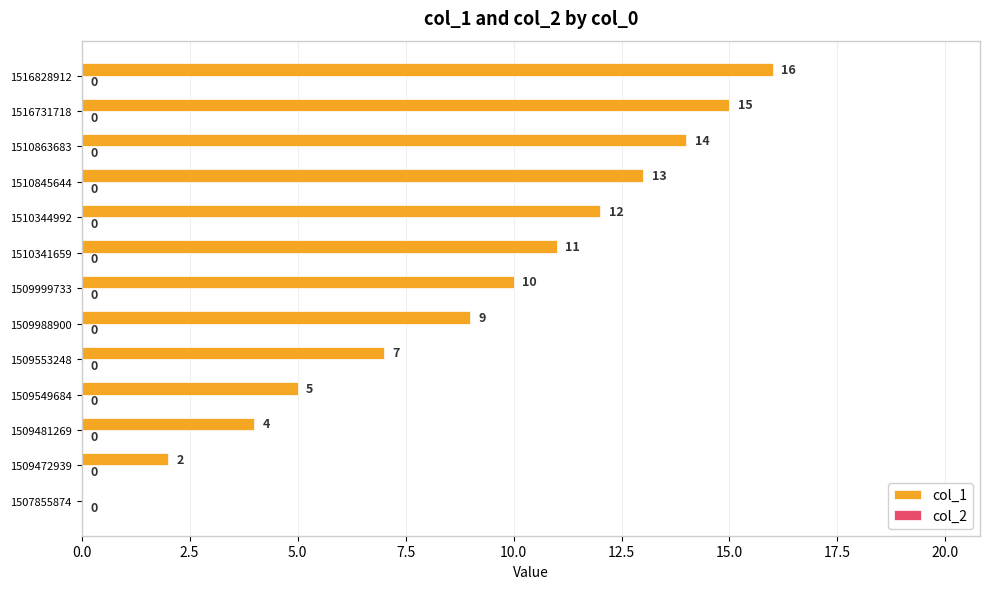

Reading bottom to top, transcribe all the data shown in this chart.

1507855874=0	1509472939=2	1509481269=4	1509549684=5	1509553248=7	1509988900=9	1509999733=10	1510341659=11	1510344992=12	1510845644=13	1510863683=14	1516731718=15	1516828912=16